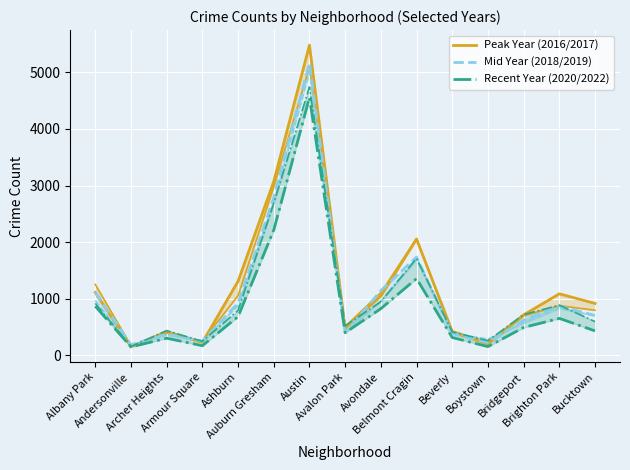

What is the average value of the Peak Year (2016/2017) series?

1247